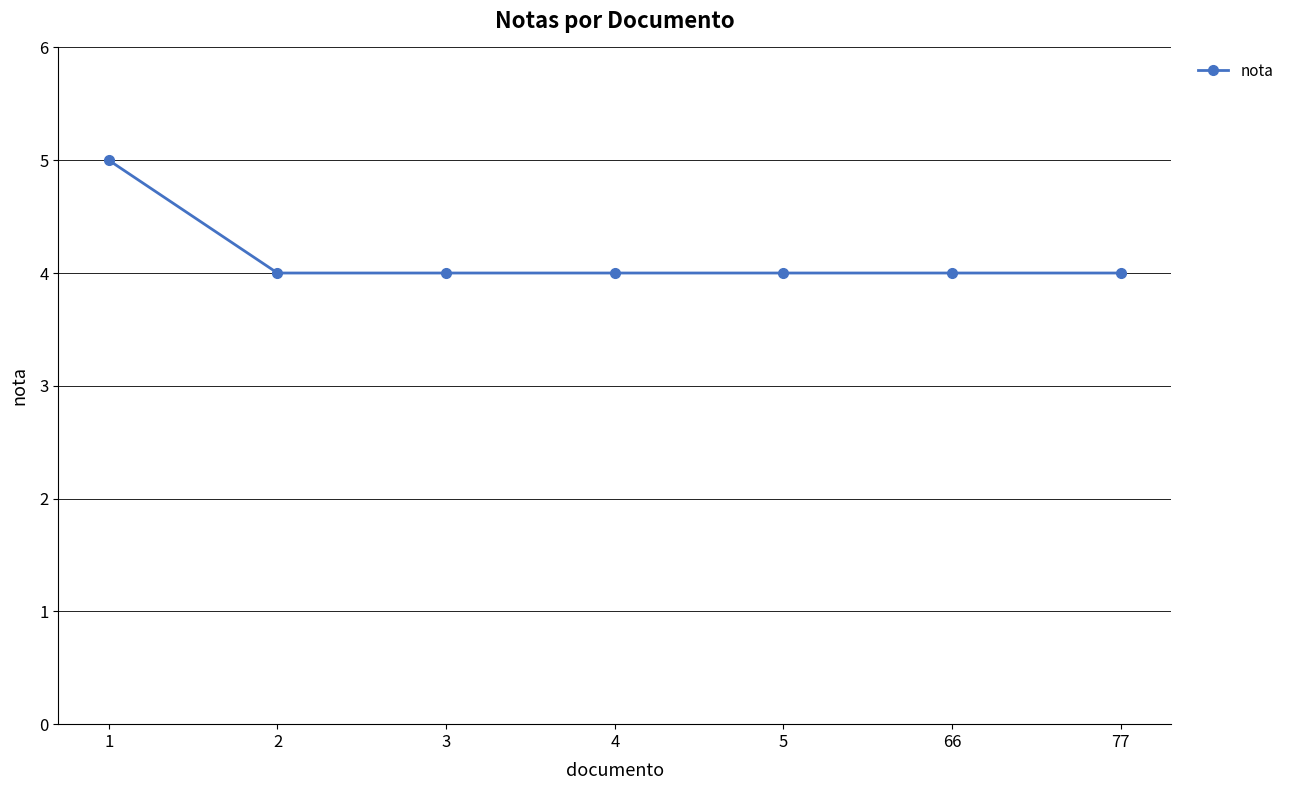

What is the approximate value at 66?

4